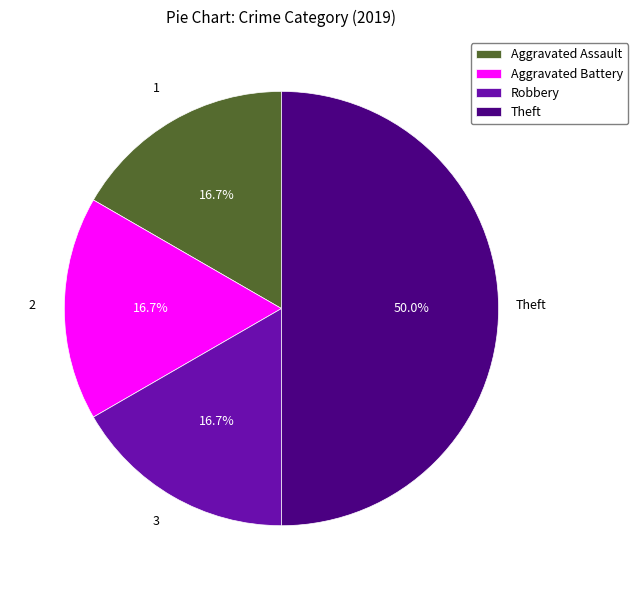

The Aggravated Assault slice represents 17% of the pie. True or false?

True